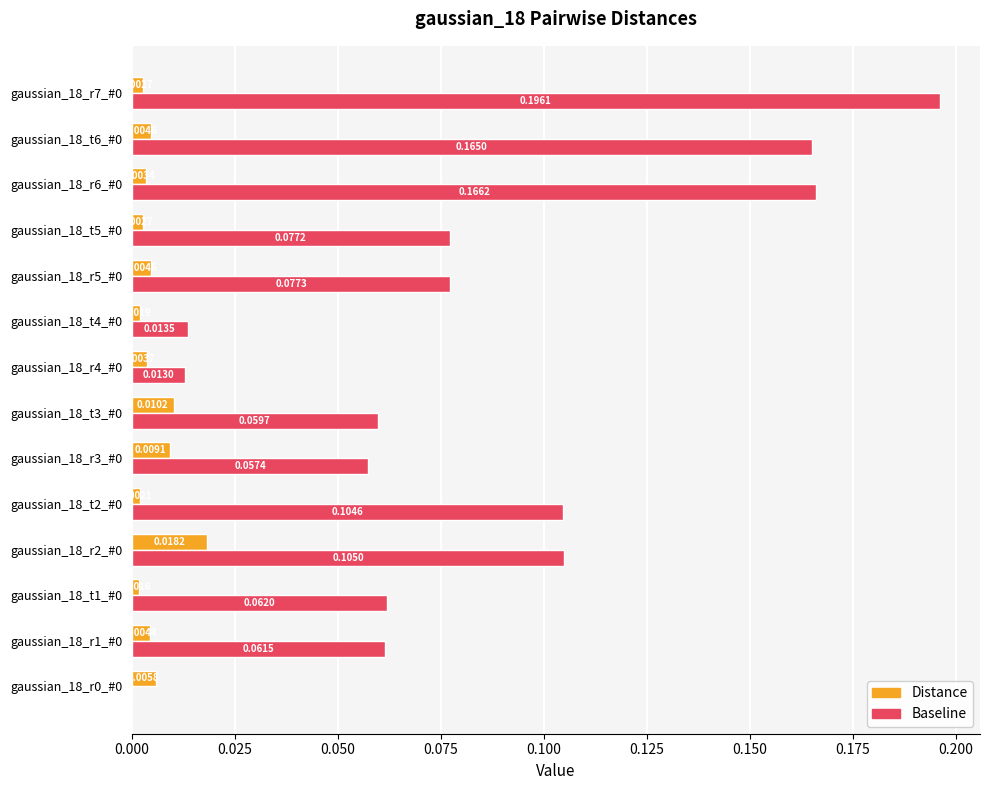

Which series has the largest total across all categories?

Baseline